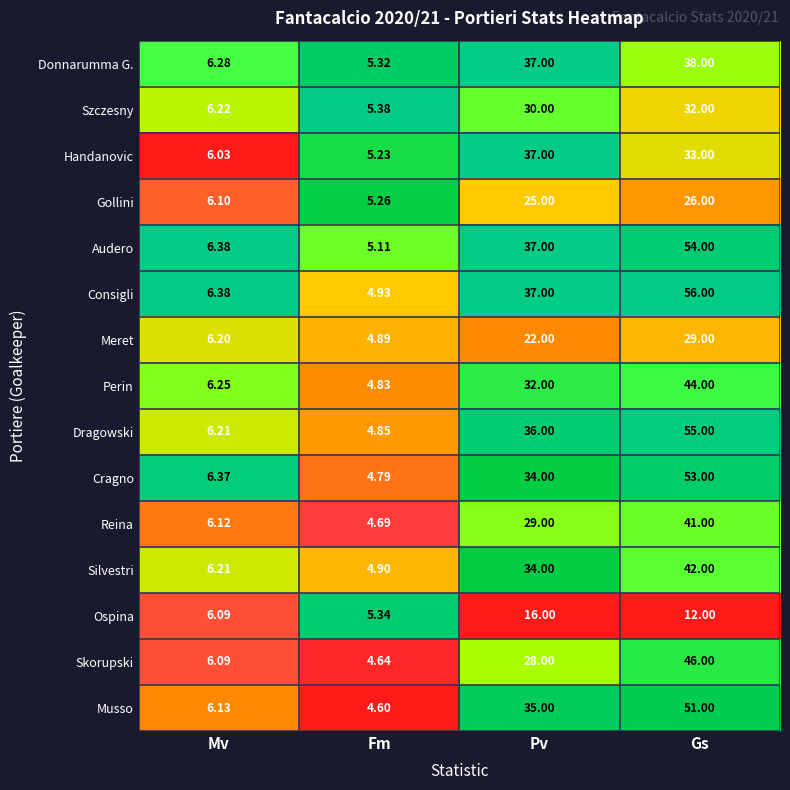

Count the number of data series in this chart.

15